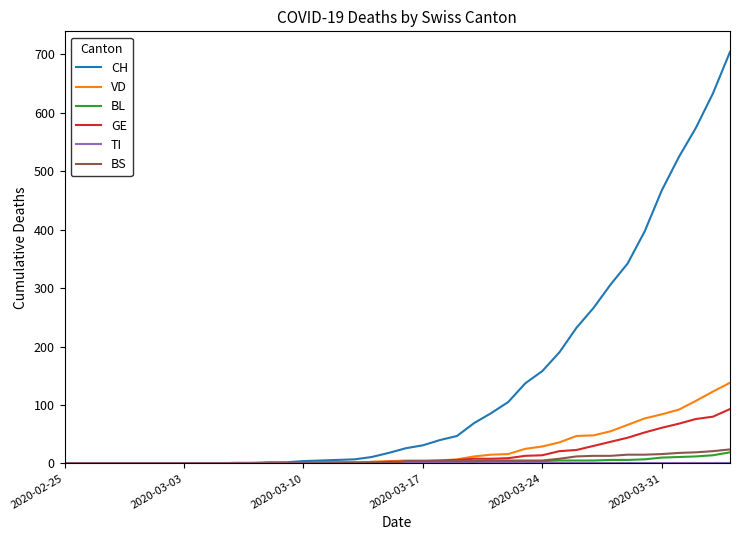

Which series has the largest range (max minus min)?

CH